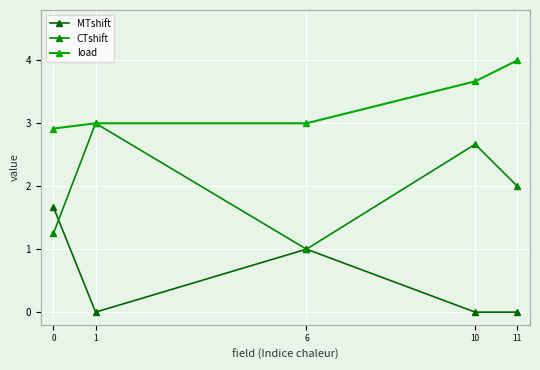

How many lines are shown in the chart?

3